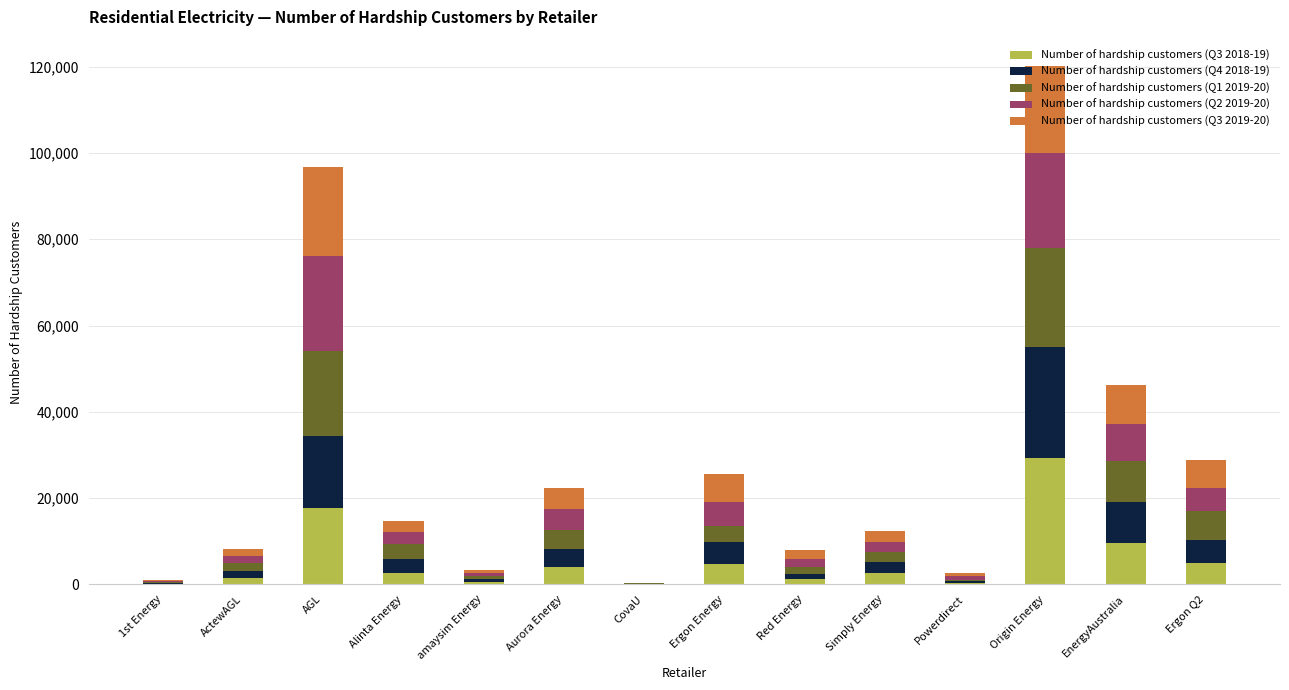

What is the total value across all series at EnergyAustralia?

46109